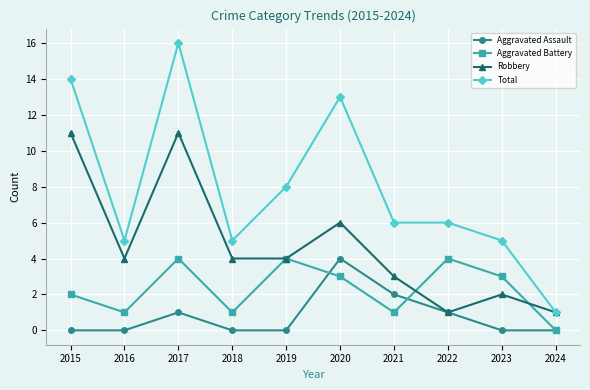

Which category has the lowest value in the Total series?

2024